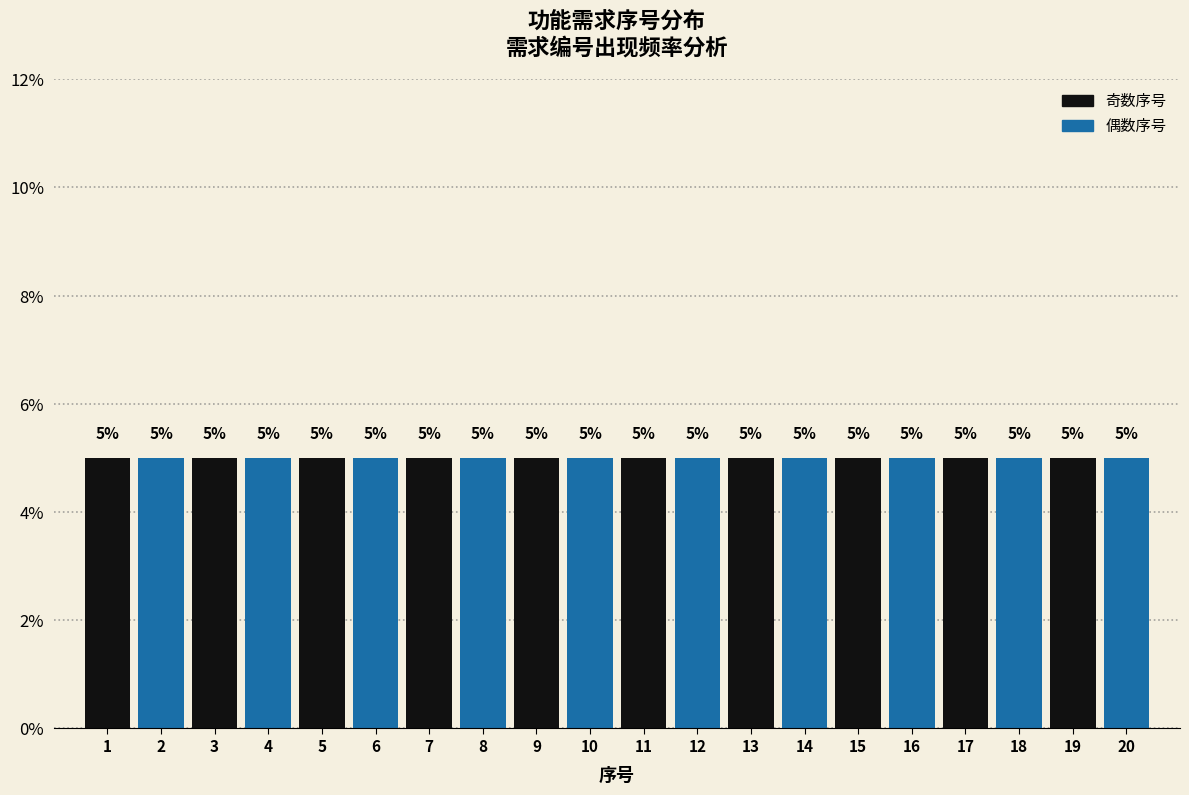

What is the height of the bar covering 7.5 to 8.5 on the x-axis?

5